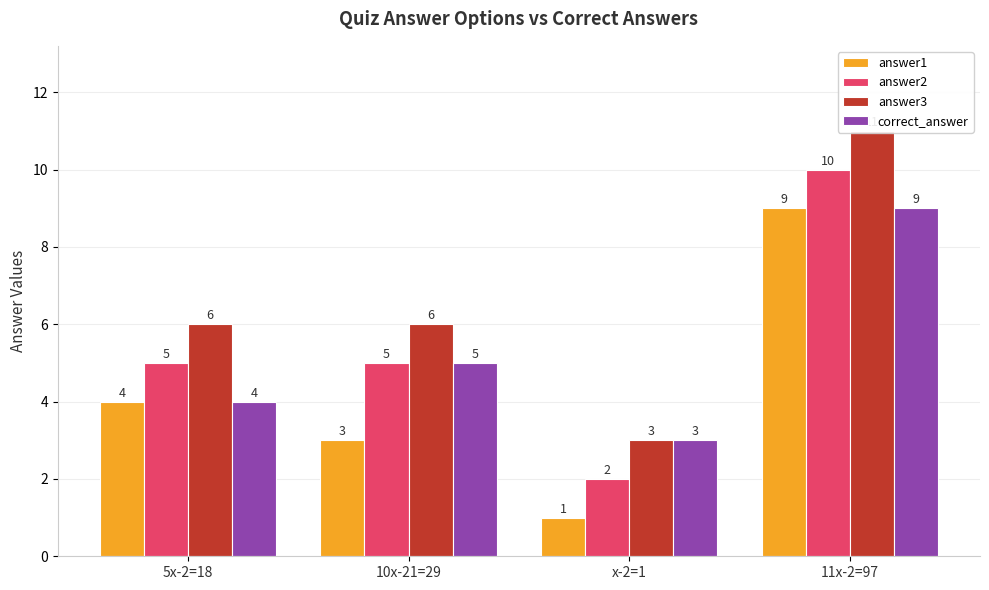

At 11x-2=97, list the series in order from largest to smallest.

answer3, answer2, answer1, correct_answer